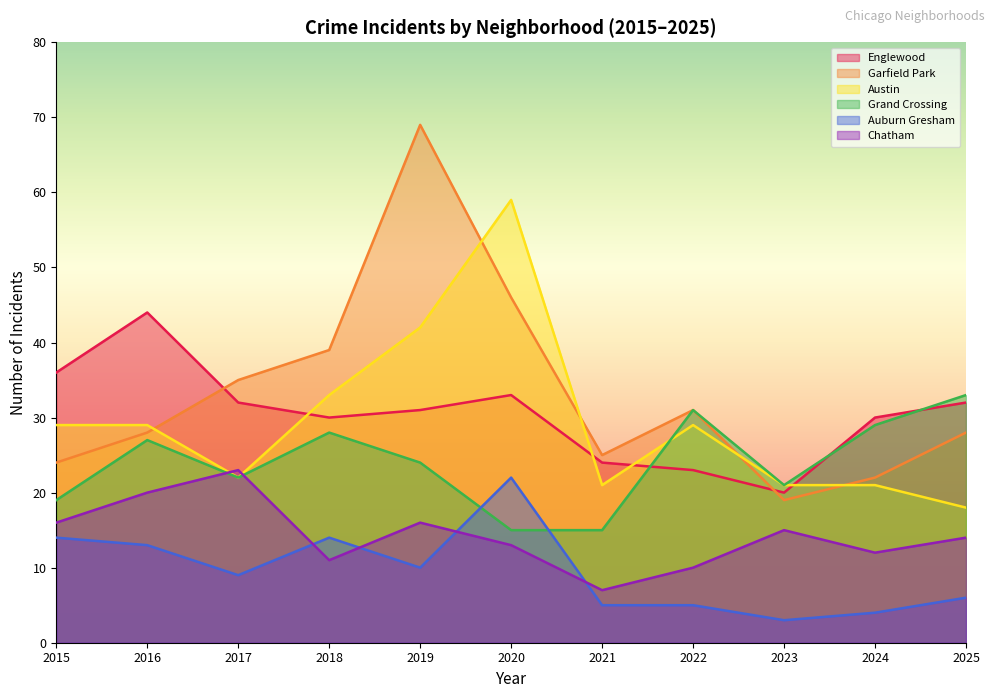

Does the chart have visible grid lines?

No